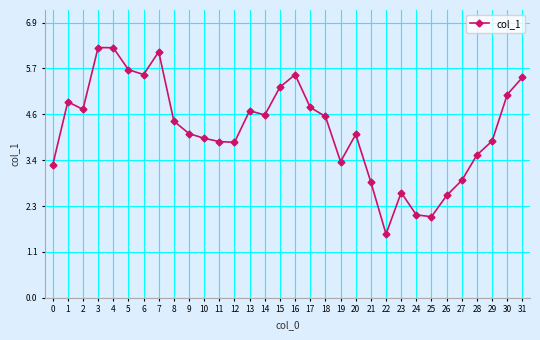

What is the sum of the values at 25 and 2?

6.7